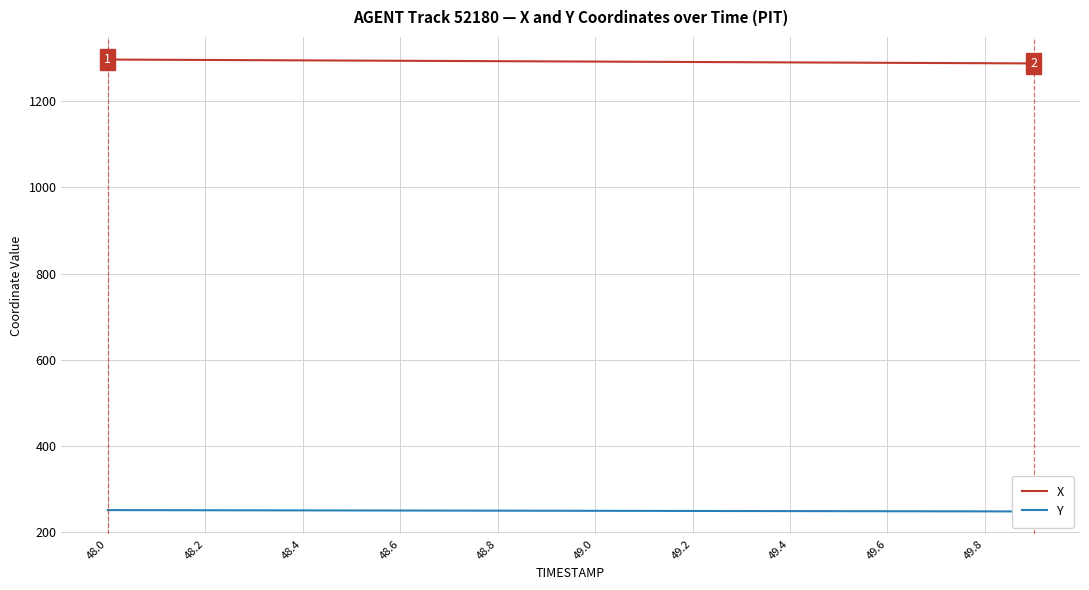

The X series shows 897.6 at 48.0. True or false?

False